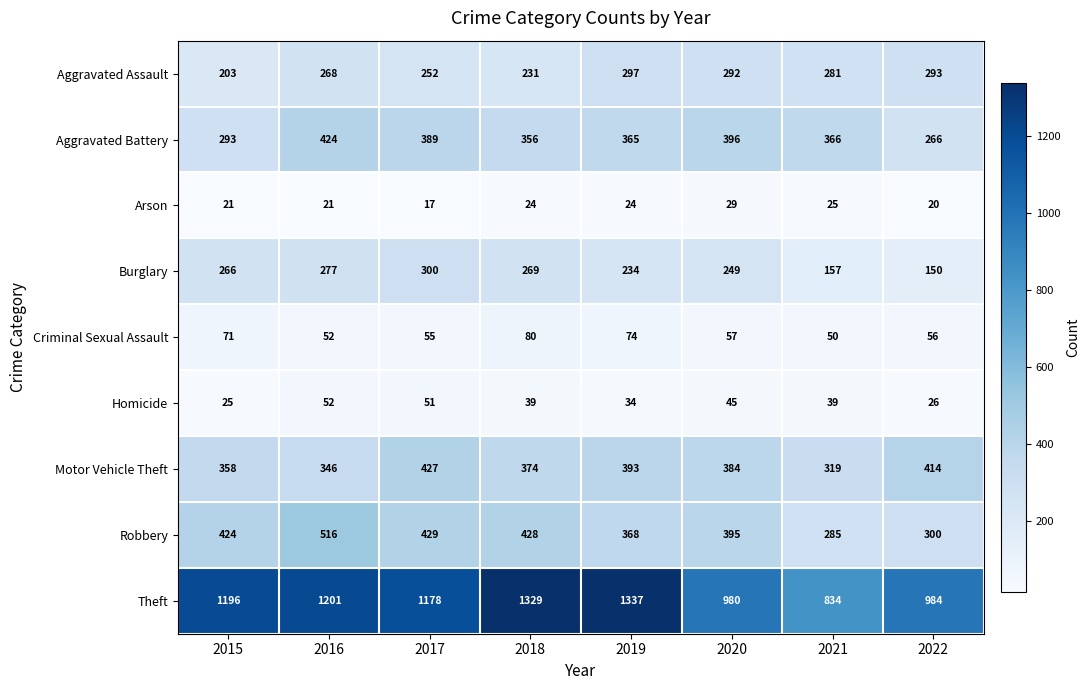

Where is Aggravated Battery nearest to the value 345?

2018